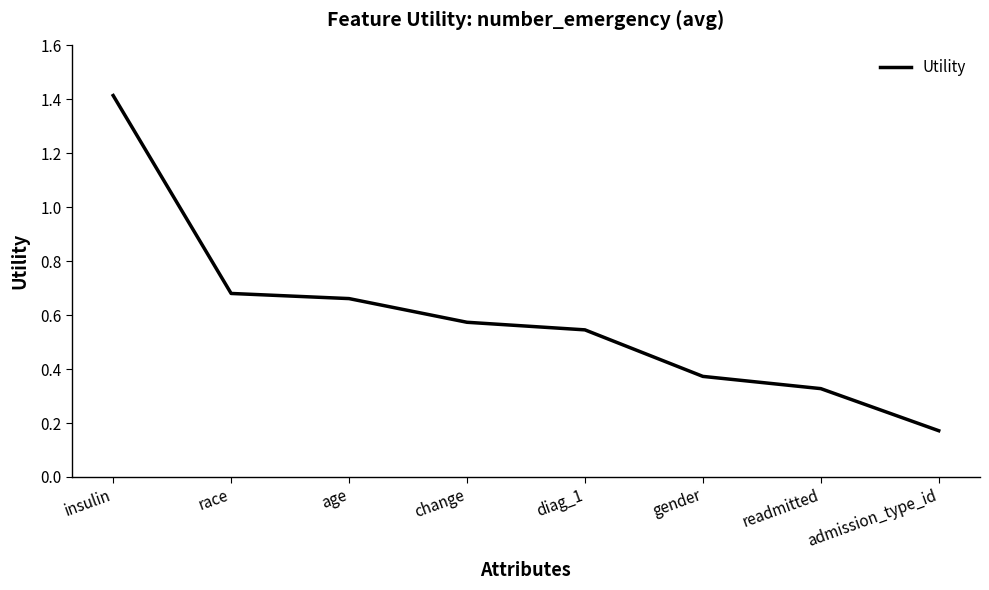

Is it true that the value at readmitted is 0.6?

False